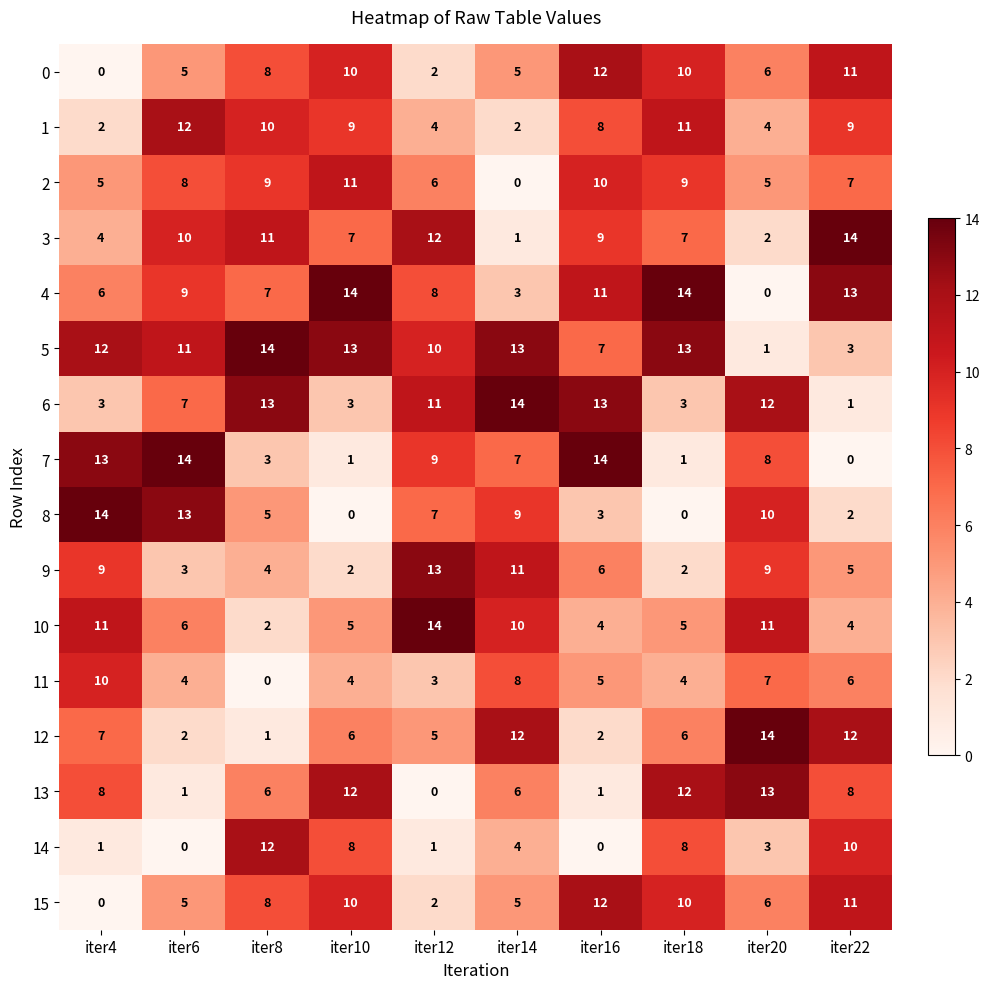

Count the number of categories in the chart.

10